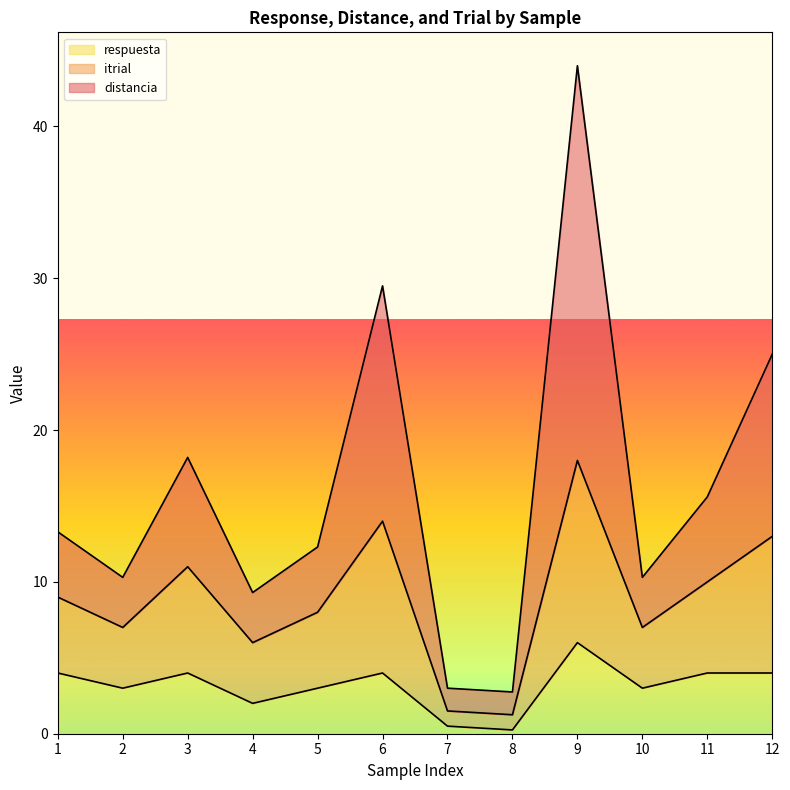

Between 2 and 12, which series saw the biggest shift?

distancia